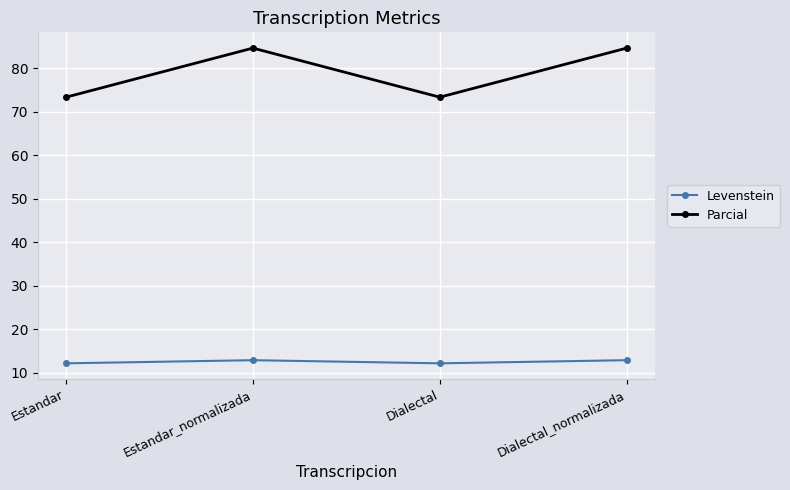

What is the value of the Levenstein point at the 2nd from the left?

12.9